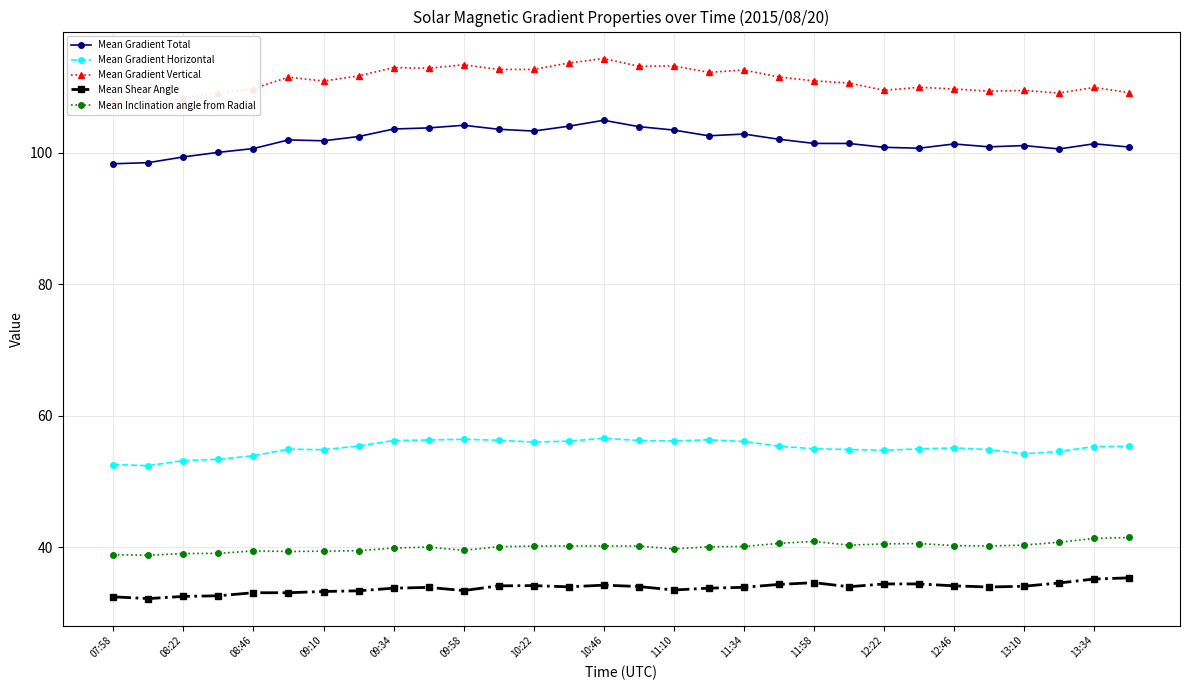

True or false: Mean Inclination angle from Radial has more than 0 points higher than both neighbors.

True